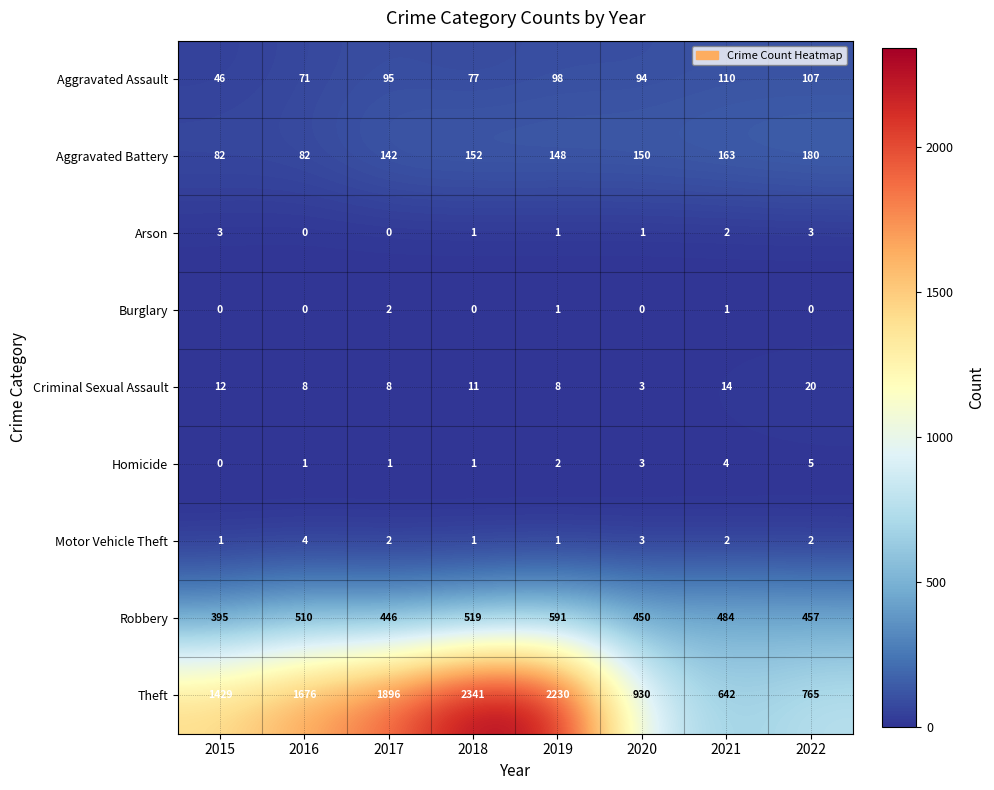

Rank the categories by Theft value from lowest to highest.

2021, 2022, 2020, 2015, 2016, 2017, 2019, 2018